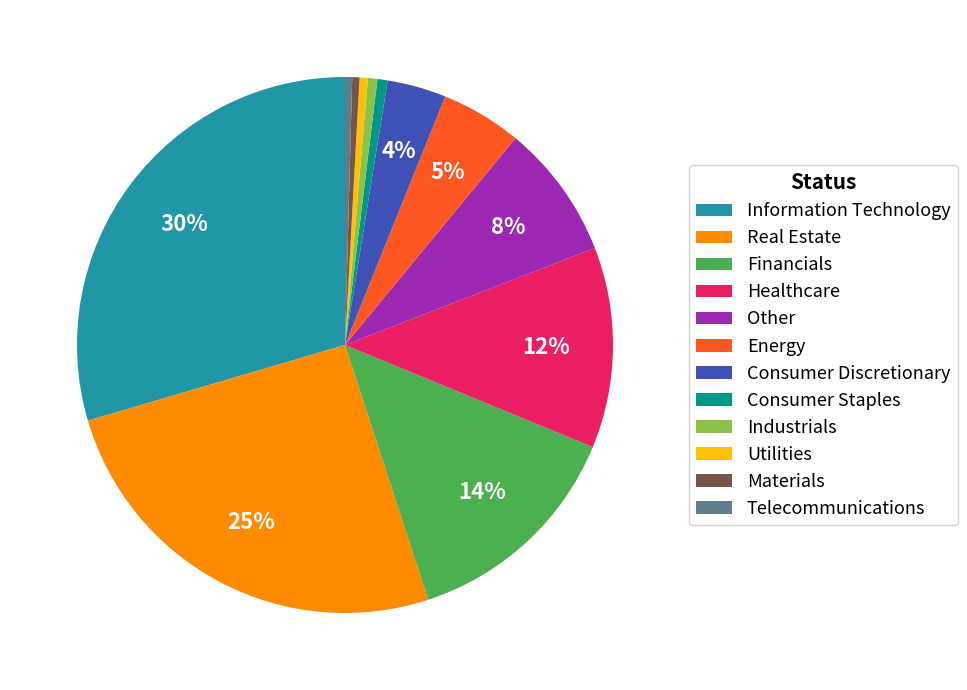

Is it true that Utilities is 0% of the pie?

True